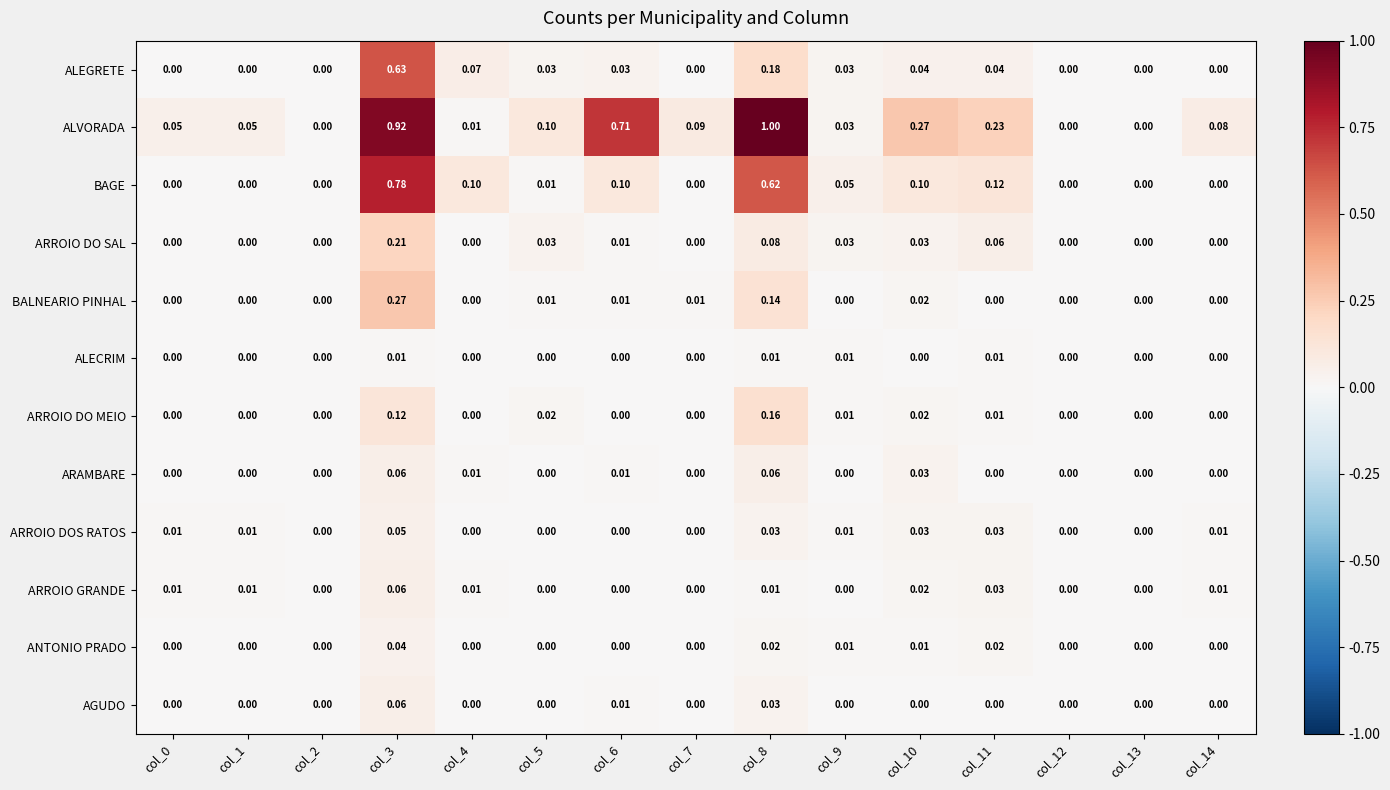

Which series has the largest total across all categories?

ALVORADA